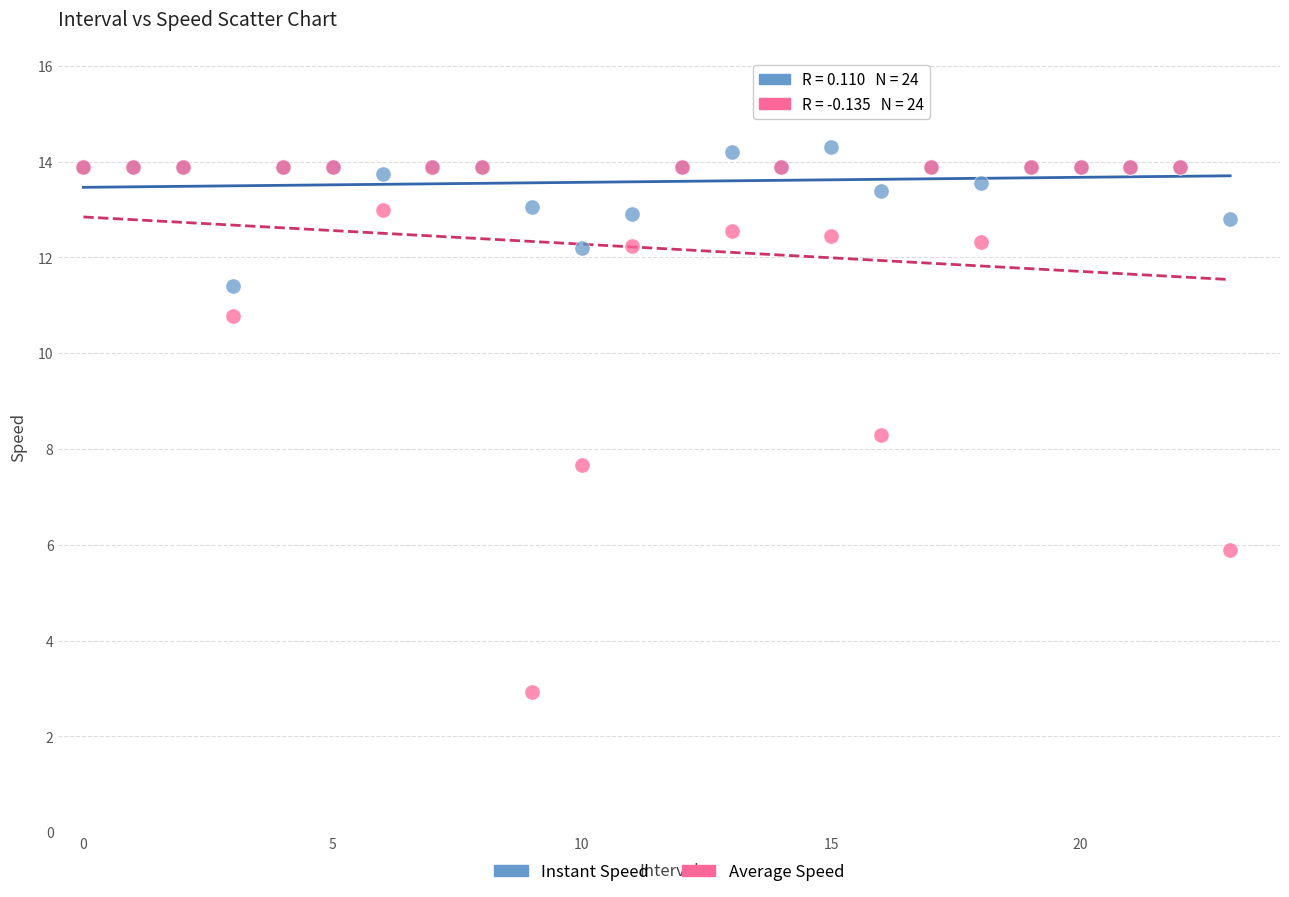

Which series contains the lowest Y value?

Average Speed